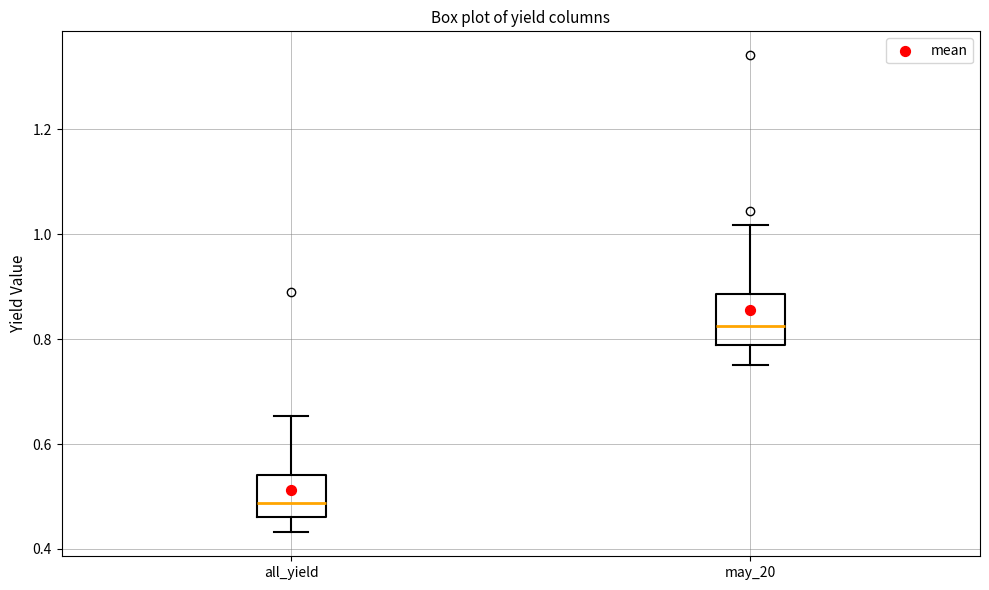

Where does the lower whisker of the box for all_yield end on the y-axis? The values are not printed on the chart, so give them approximately, as read against the axis.

0.44